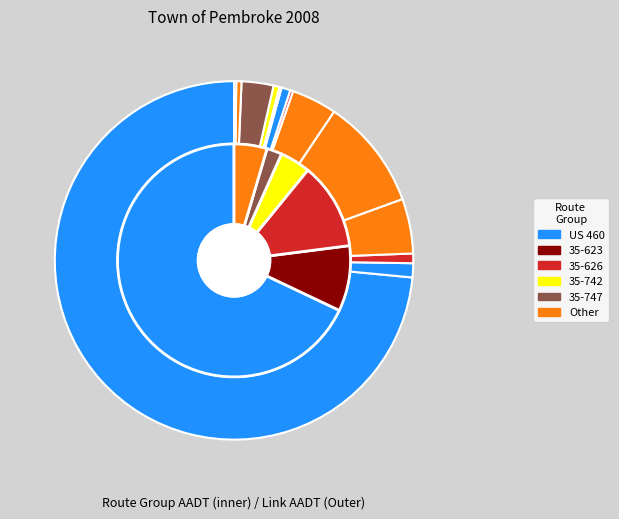

Is there any slice that represents more than half of the pie?

Yes